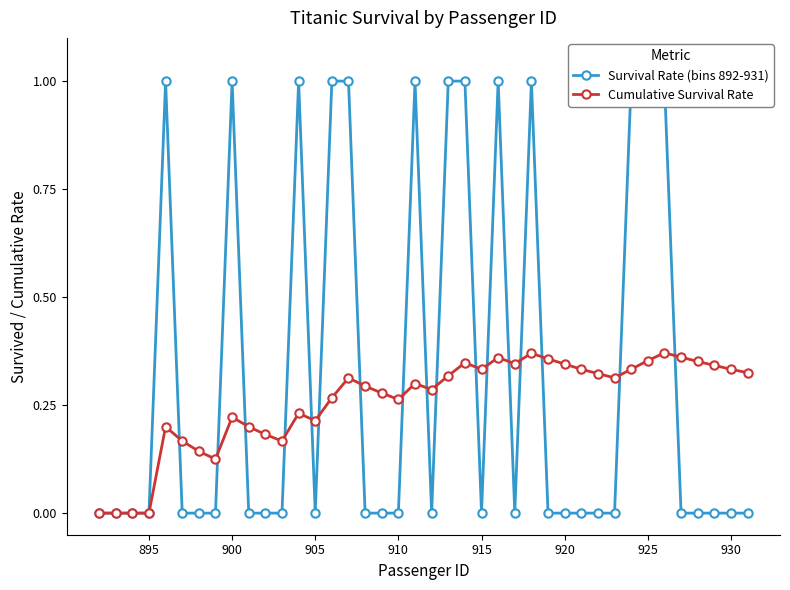

True or false: Survival Rate (bins 892-931) has more than 0 points higher than both neighbors.

True